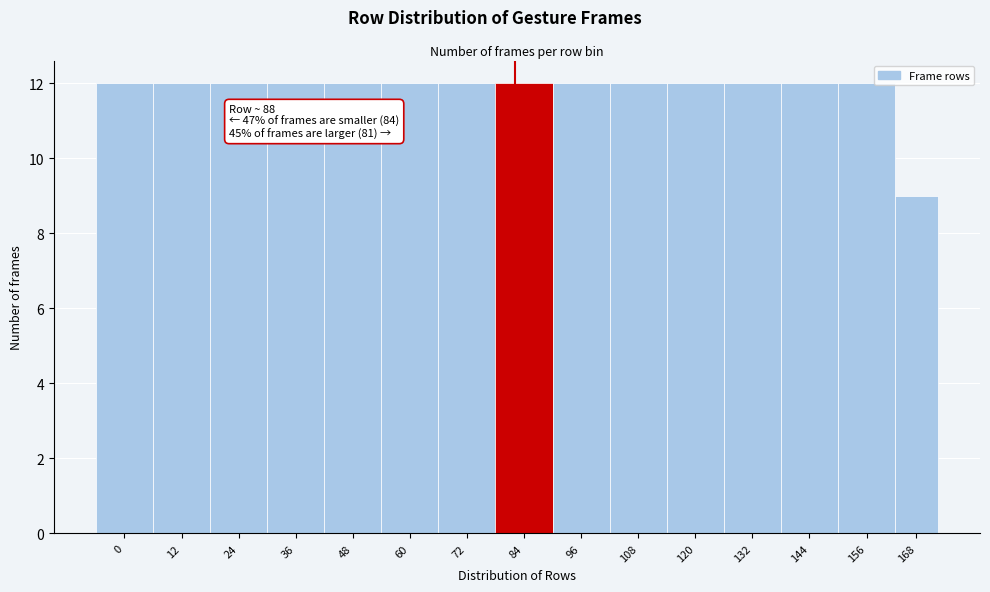

Reading left to right, list all the values displayed in this chart.

12	12	12	12	12	12	12	12	12	12	12	12	12	12	9